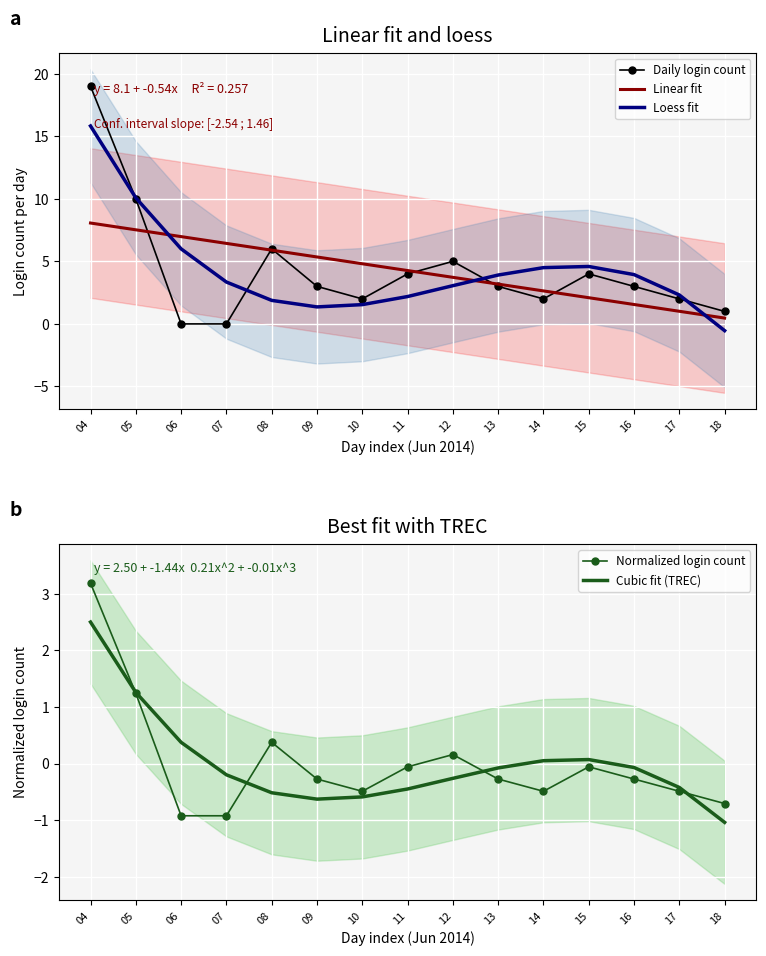

What is the sum of the Loess fit values at 09 and 16?

5.3